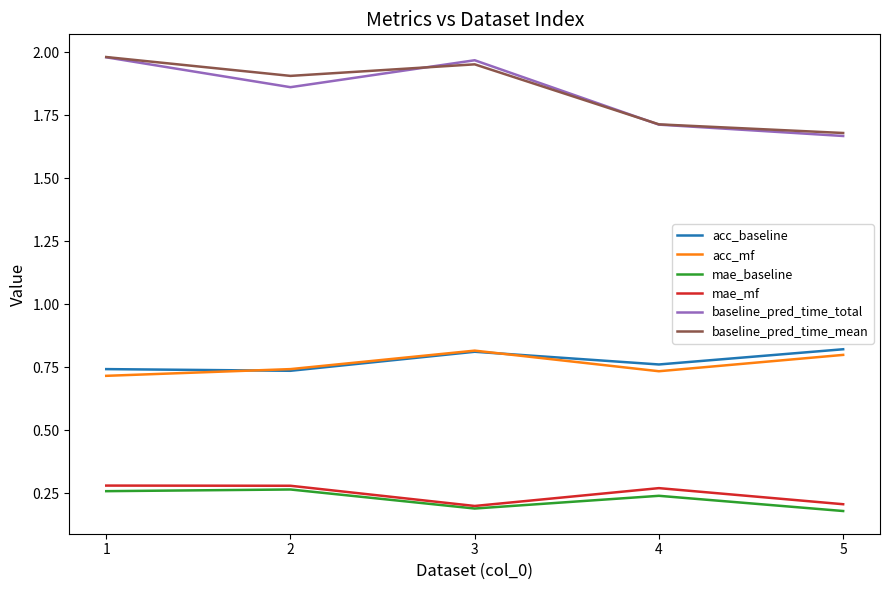

What is the sum of the baseline_pred_time_total values at 4 and 1?

3.7